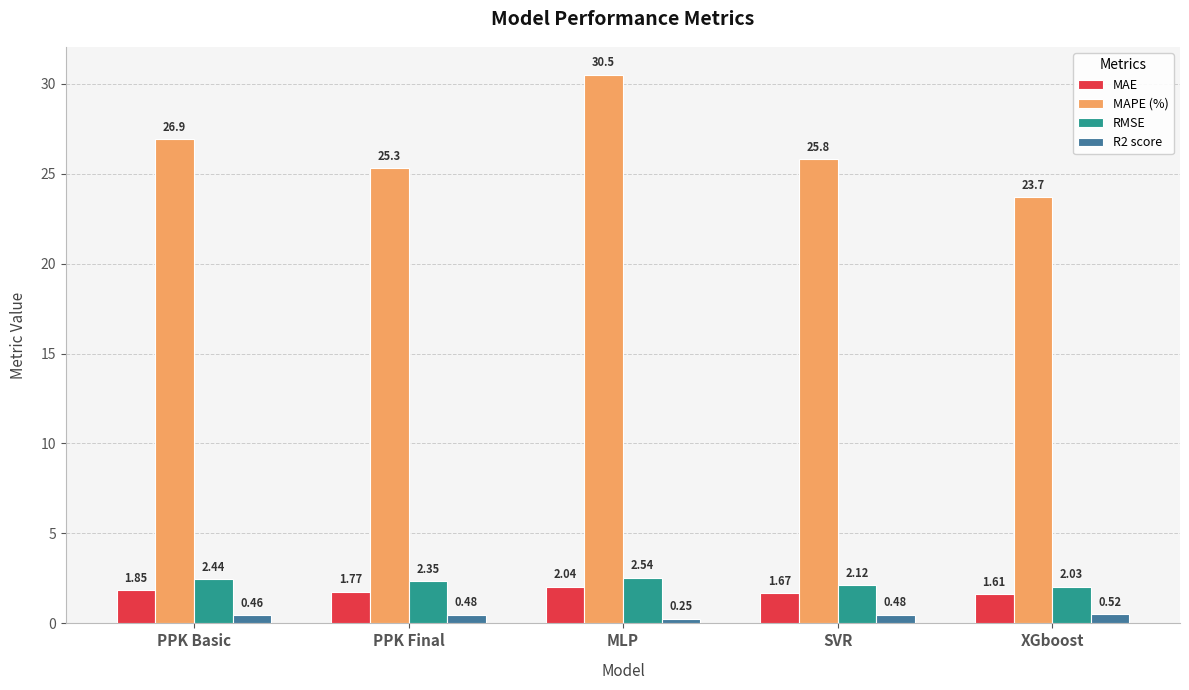

What is the label of the 4th bar from the right?

PPK Final